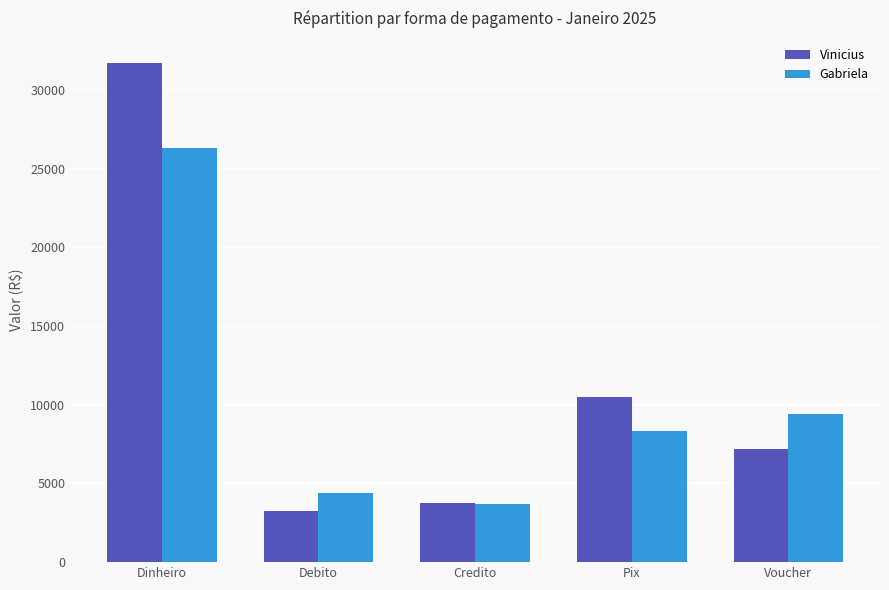

Which series has the widest spread of values?

Vinicius